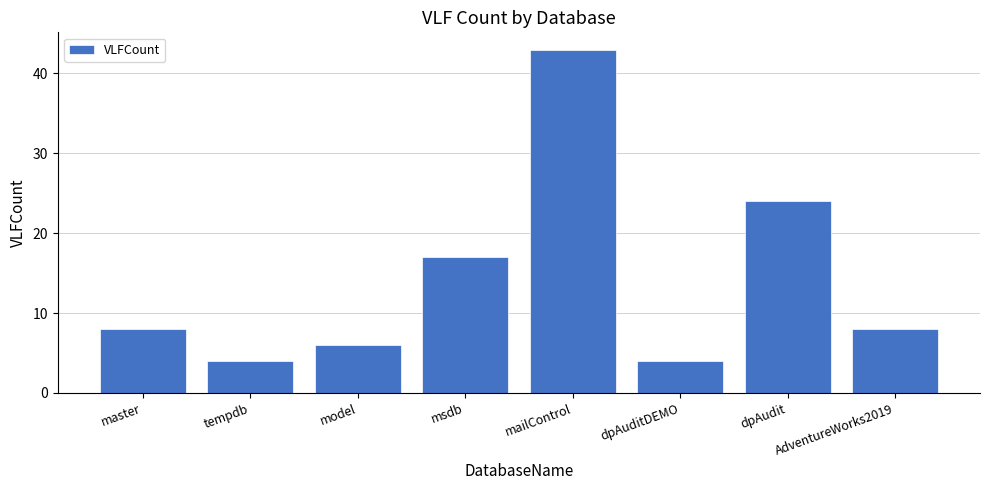

Are the bars horizontal?

No